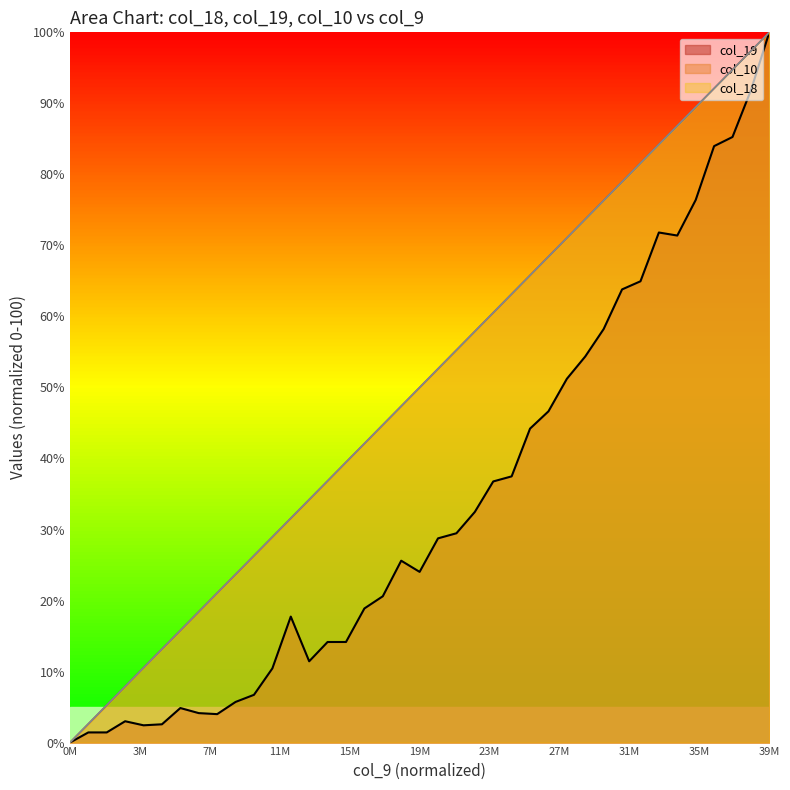

List the series in order of their peak value, highest first.

col_18, col_19, col_10